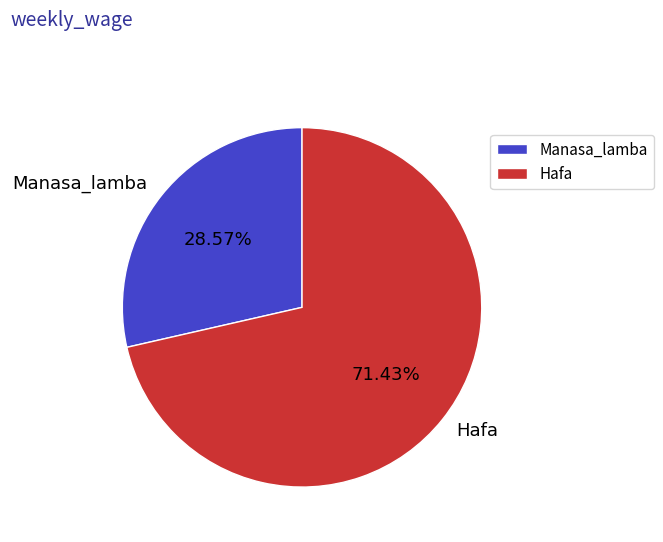

To the nearest percent, what percentage of the pie is Hafa?

71%